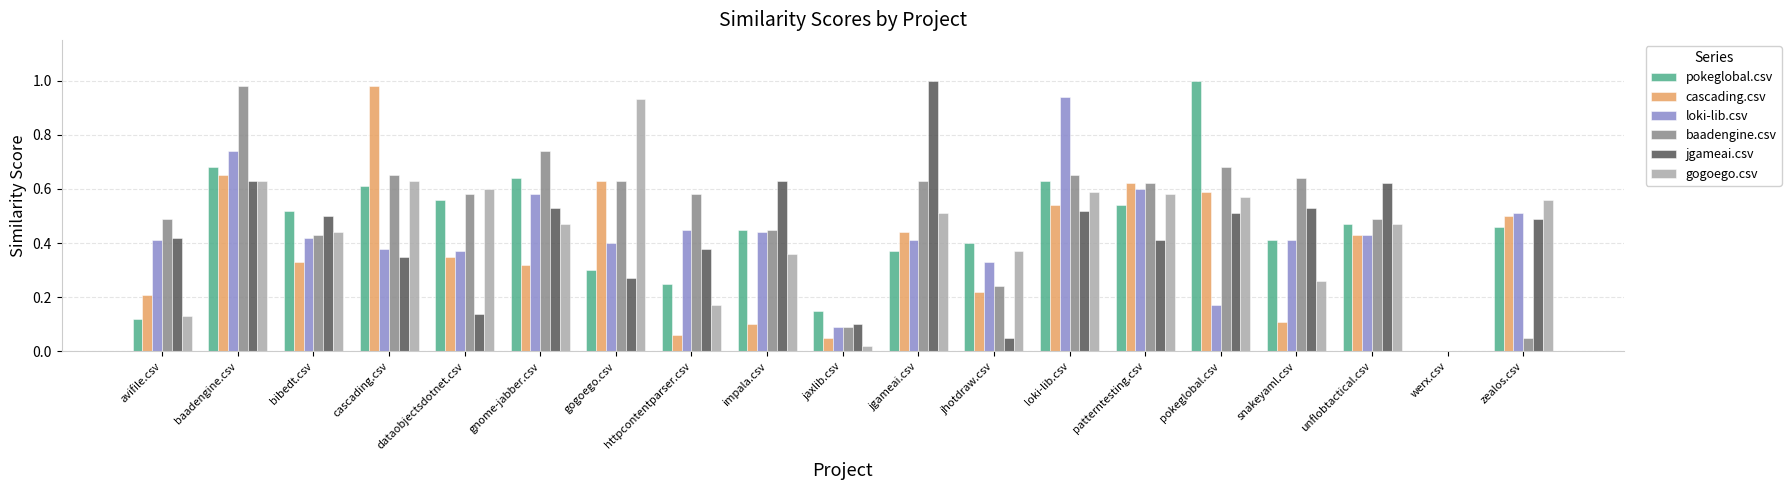

The value of cascading.csv at jgameai.csv is 0.1. True or false?

False